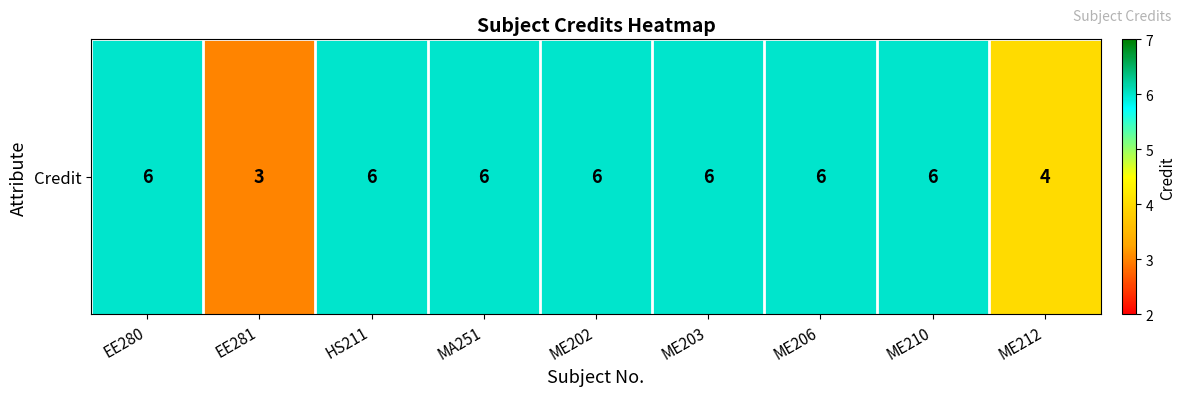

List the labels in order of value, largest first.

EE280, HS211, MA251, ME202, ME203, ME206, ME210, ME212, EE281